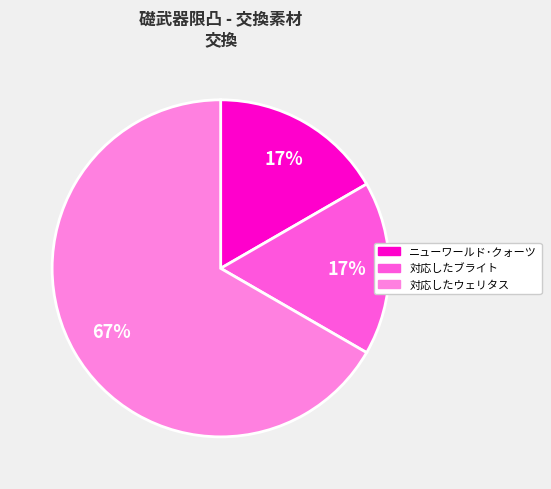

Is the sum of 対応したブライト and ニューワールド･クォーツ greater than half?

No